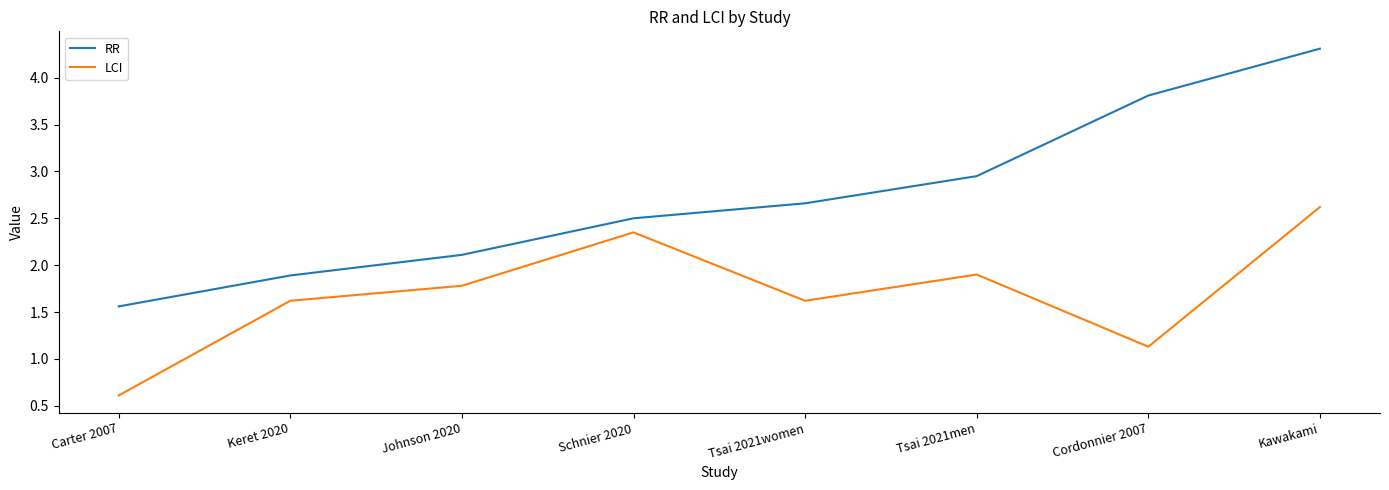

The RR series shows 0.7 at Carter 2007. True or false?

False